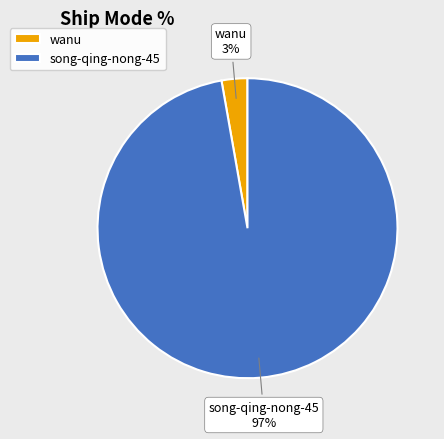

Between song-qing-nong-45 and wanu, which is larger?

song-qing-nong-45